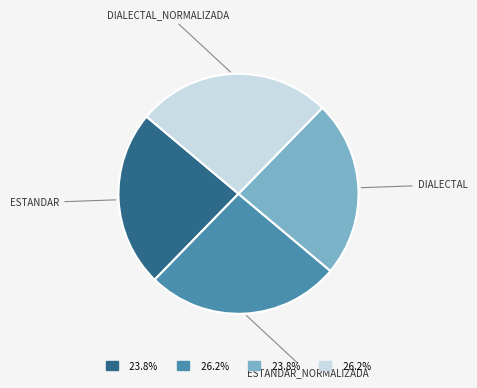

How many slices are in this pie chart?

4